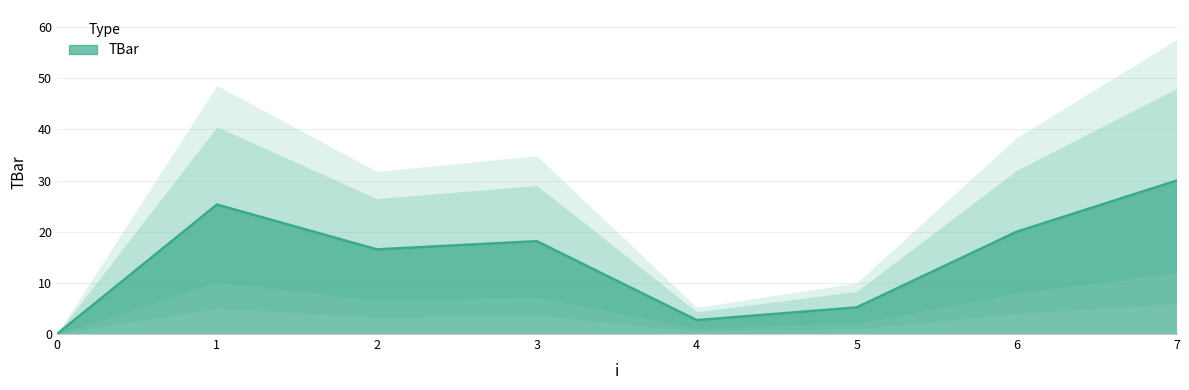

Rank the categories by value from highest to lowest.

7, 1, 6, 3, 2, 5, 4, 0